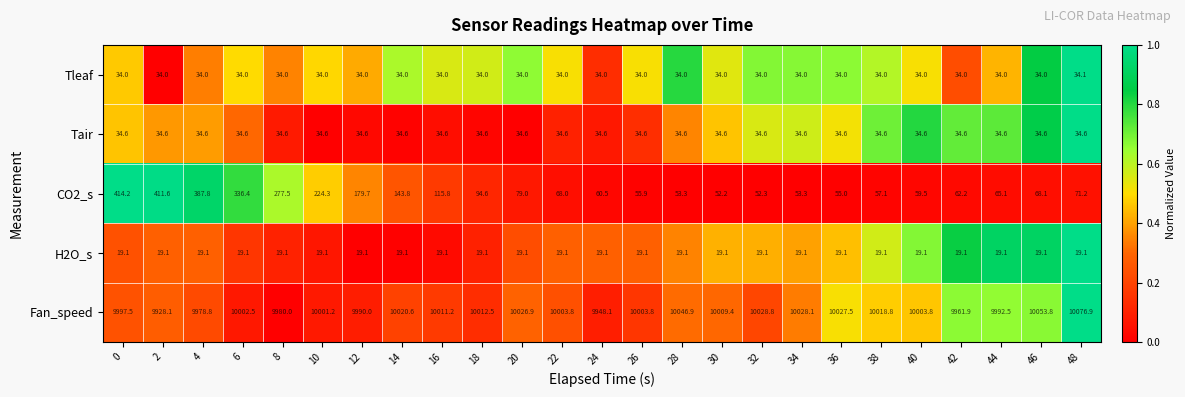

Rank the series at 8 from highest to lowest value.

Fan_speed, CO2_s, Tair, Tleaf, H2O_s